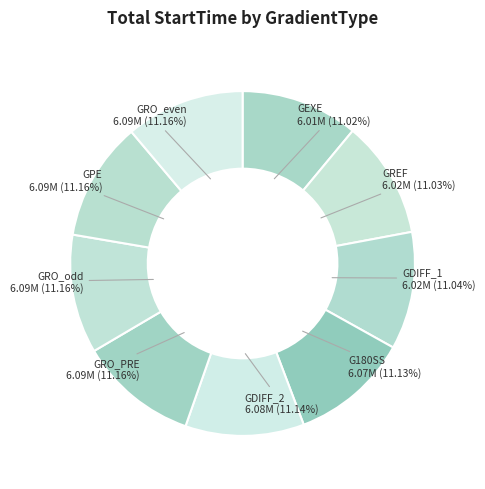

Count the number of slices in the pie.

9